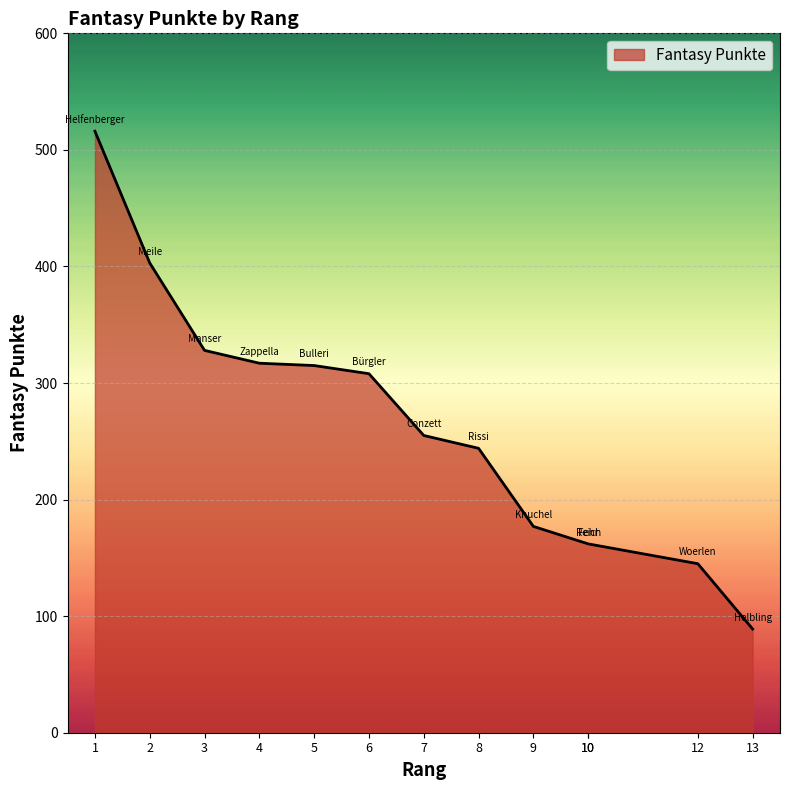

Count the number of categories in the chart.

13